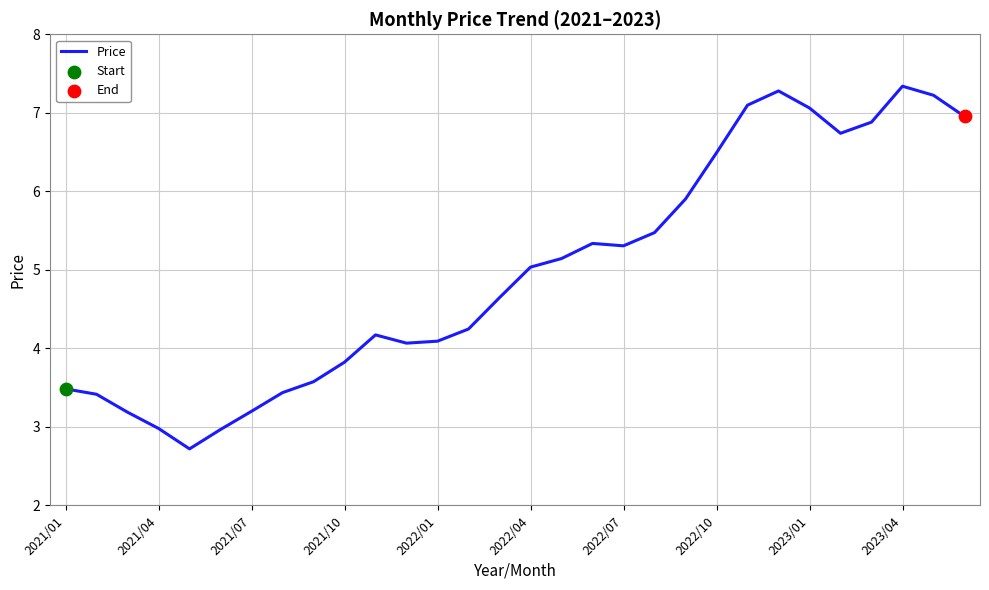

What is the smallest value displayed?

2.7